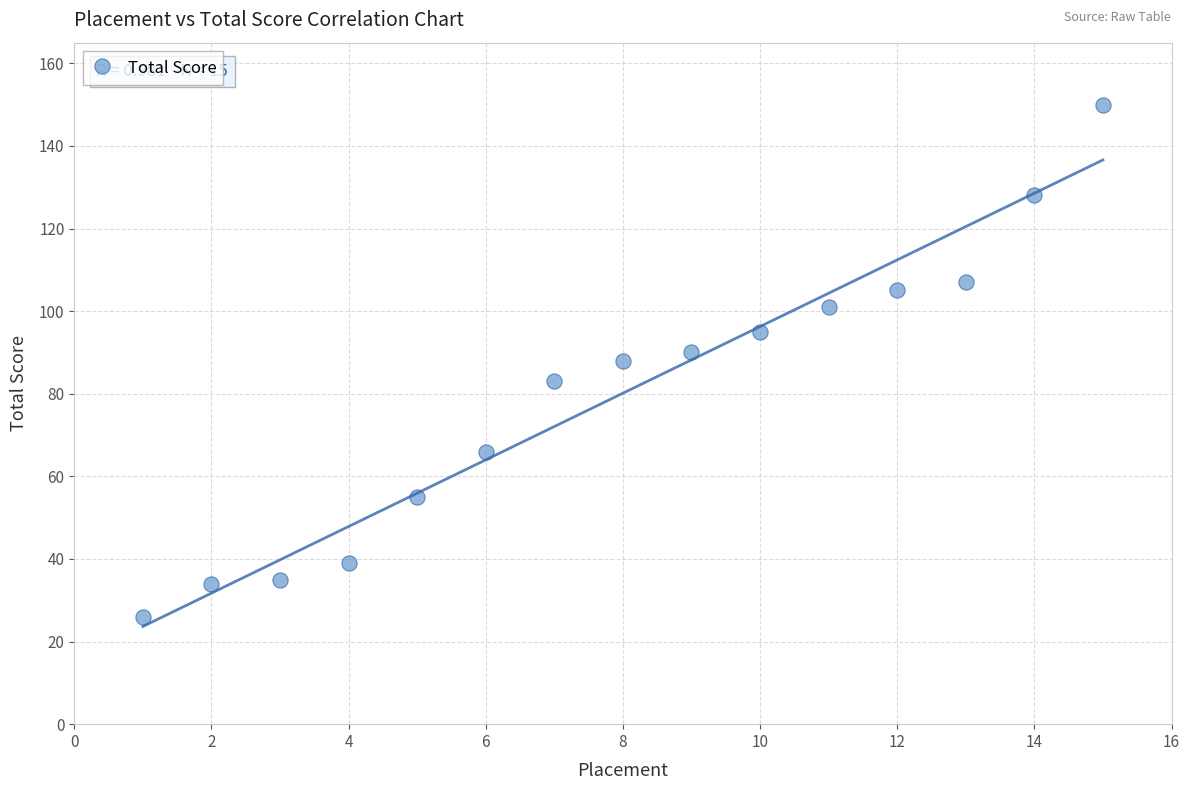

What is the range of X values (max minus min)?

14